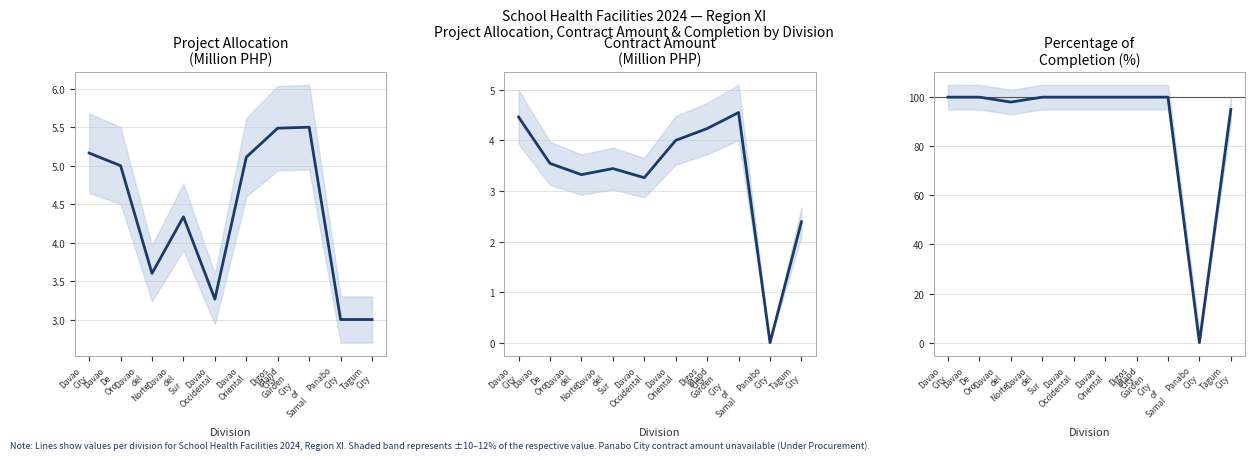

How many lines are shown in the chart?

3